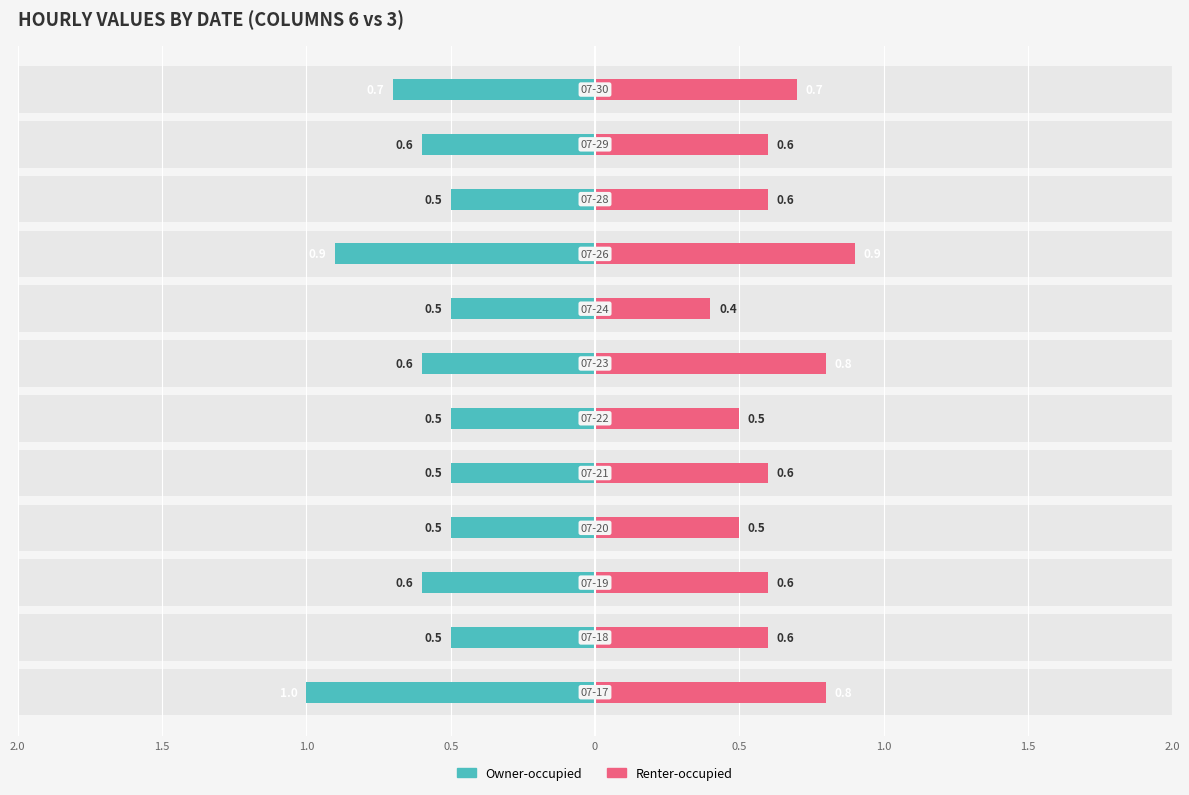

List the series in order of their peak value, lowest first.

Renter-occupied, Owner-occupied